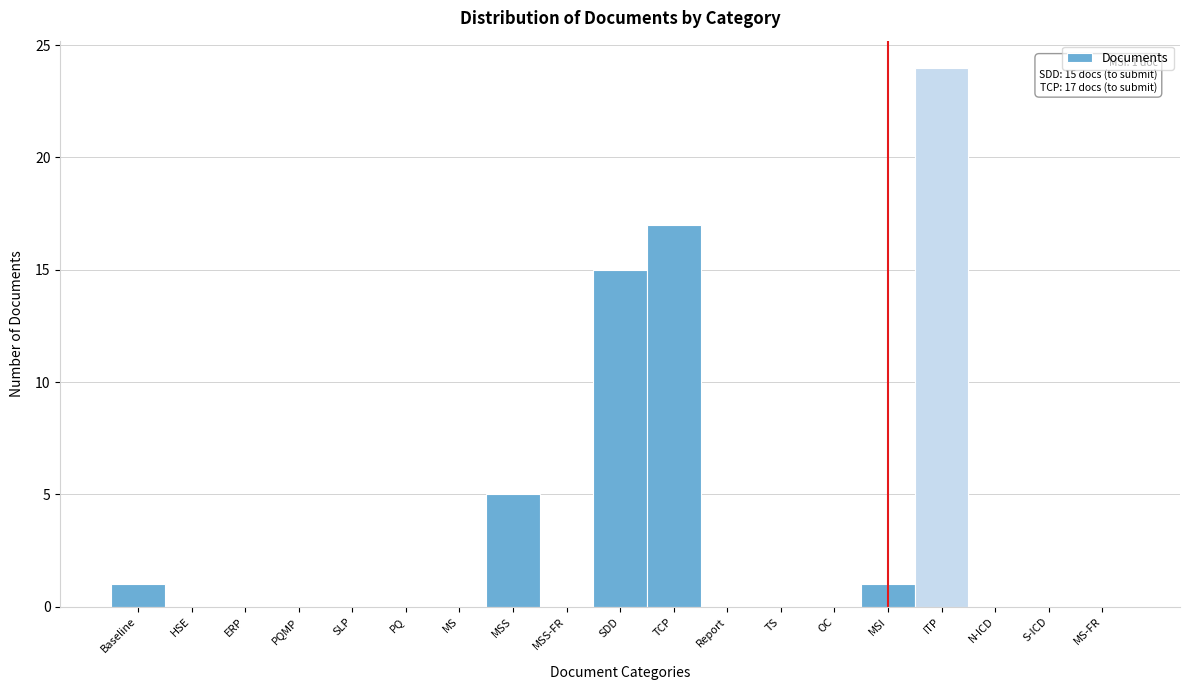

Reading right to left, what are all the values shown in this chart?

MS-FR=0	S-ICD=0	N-ICD=0	ITP=24	MSI=1	OC=0	TS=0	Report=0	TCP=17	SDD=15	MSS-FR=0	MSS=5	MS=0	PQ=0	SLP=0	PQMP=0	ERP=0	HSE=0	Baseline=1